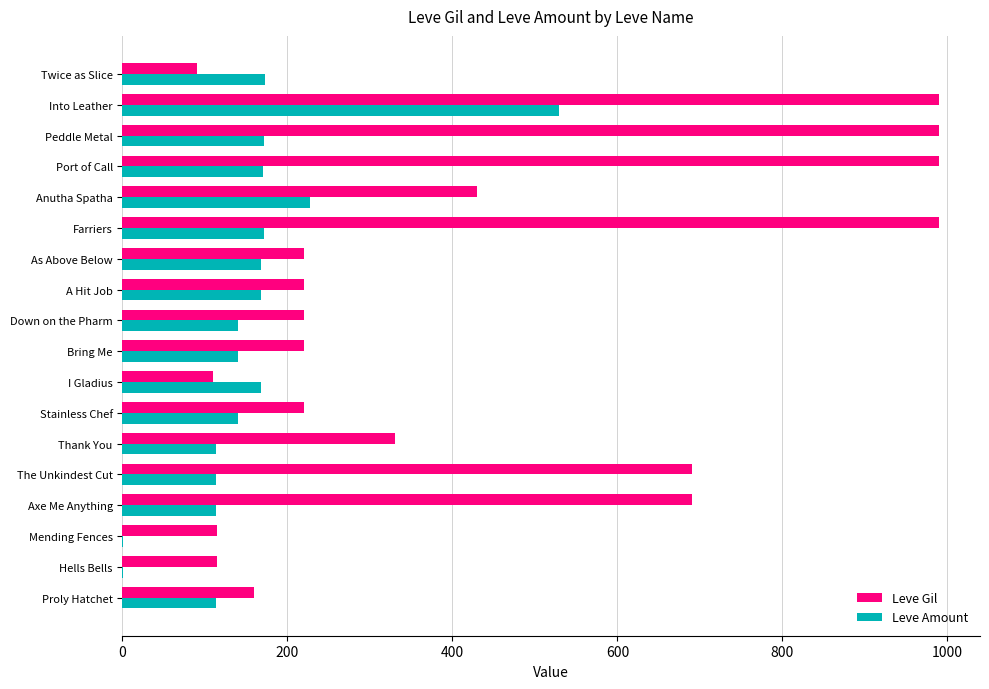

What is the total value across all series at Bring Me?

360